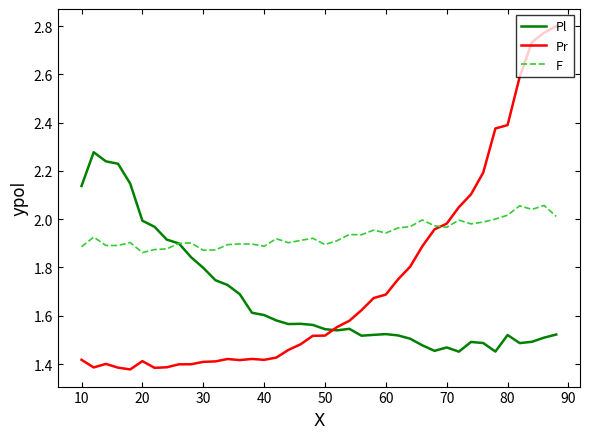

Which series has the largest total across all categories?

F